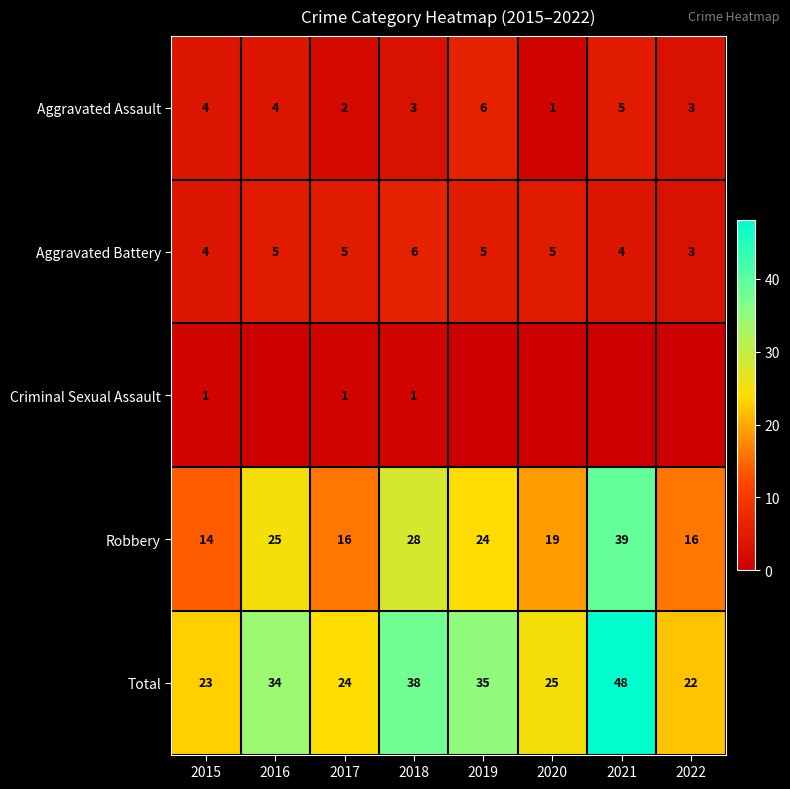

True or false: Aggravated Assault has a value of 4 at 2016.

True